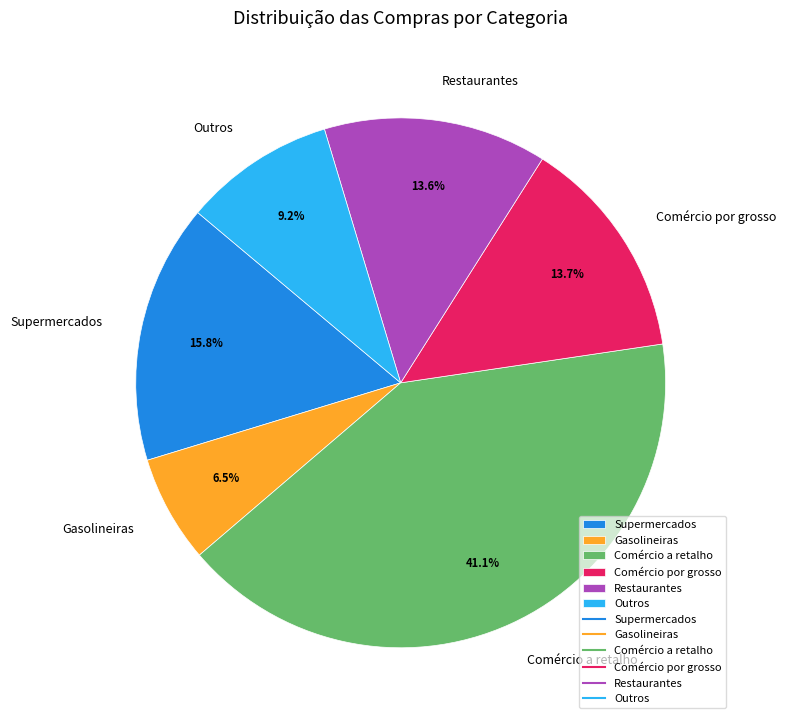

Is Restaurantes the majority of the pie?

No